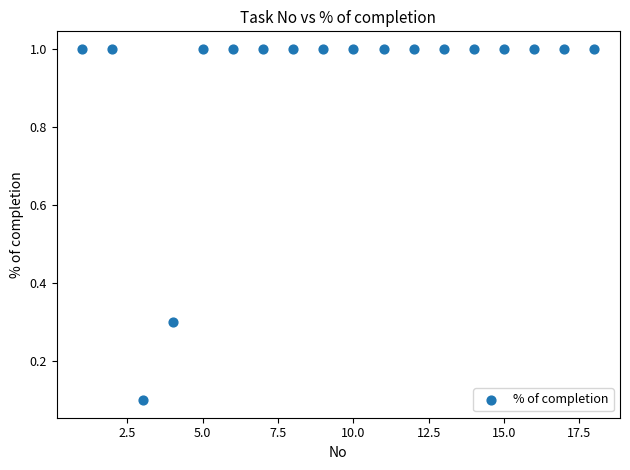

What is the range of X values (max minus min)?

17.0